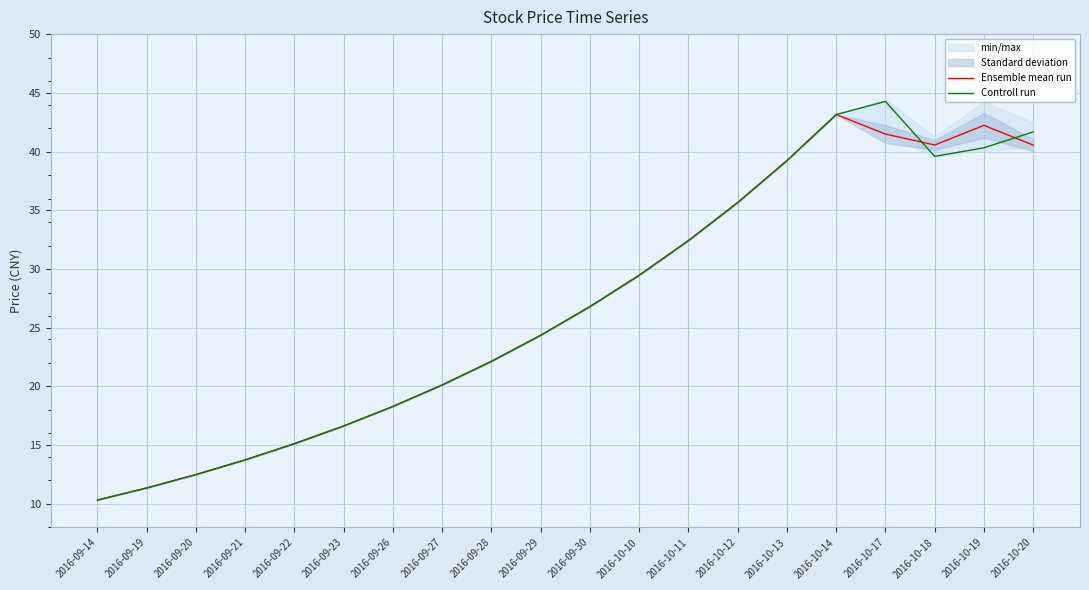

The value of Controll run at 2016-10-11 is 32.4. True or false?

True